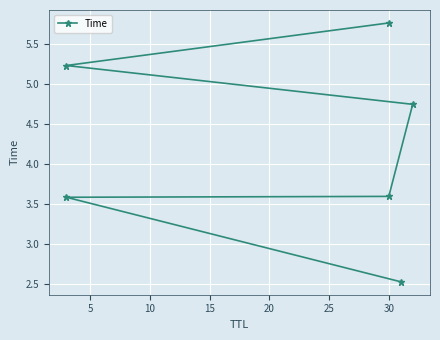

What is the difference between the maximum and minimum values?

3.2